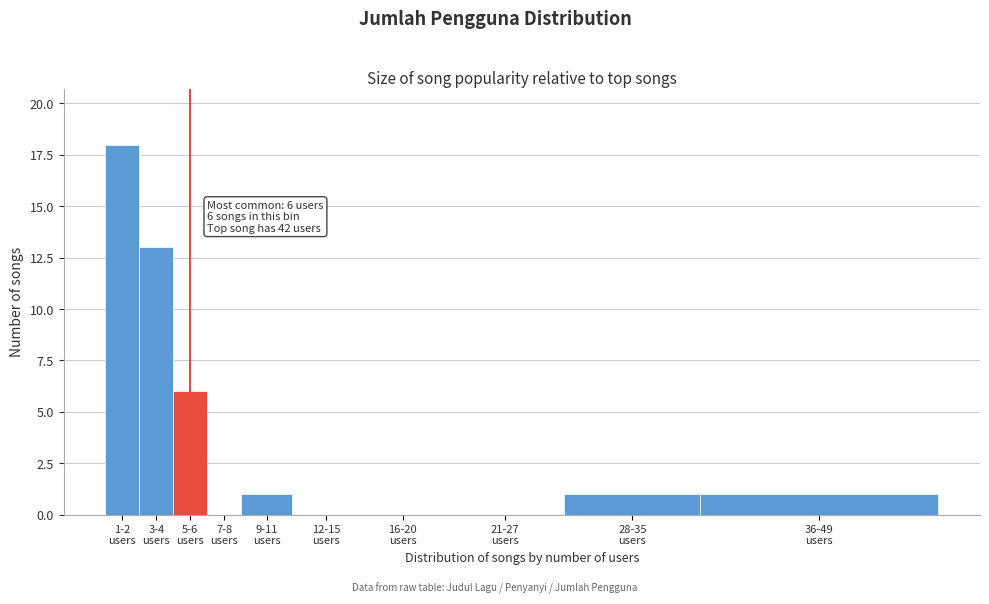

What is the sum of all values?

40